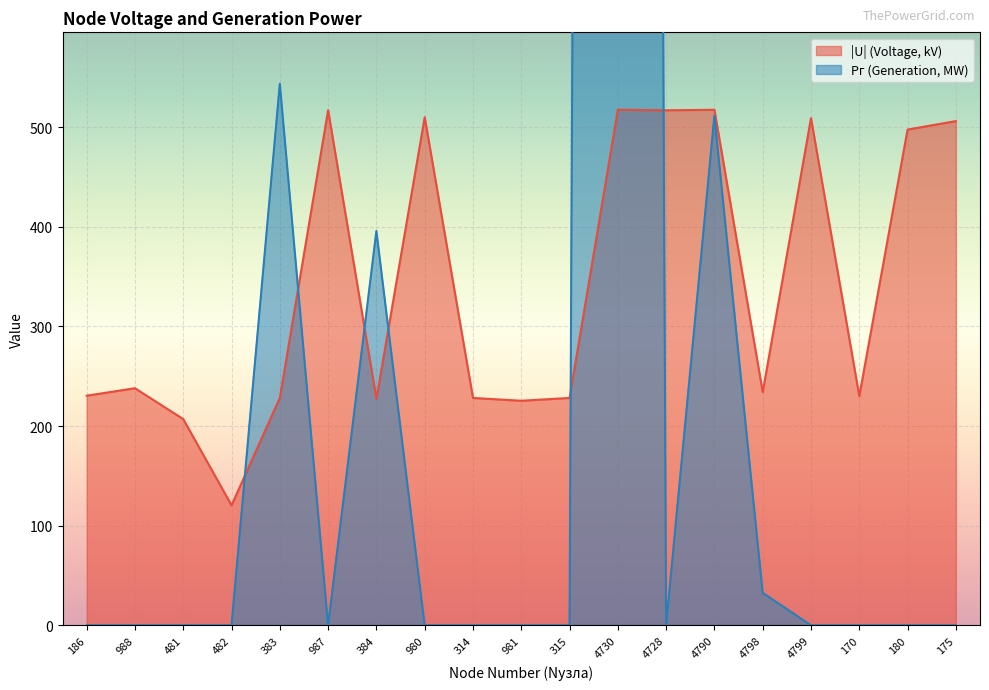

What are all the series names shown in the legend?

|U|, Pг